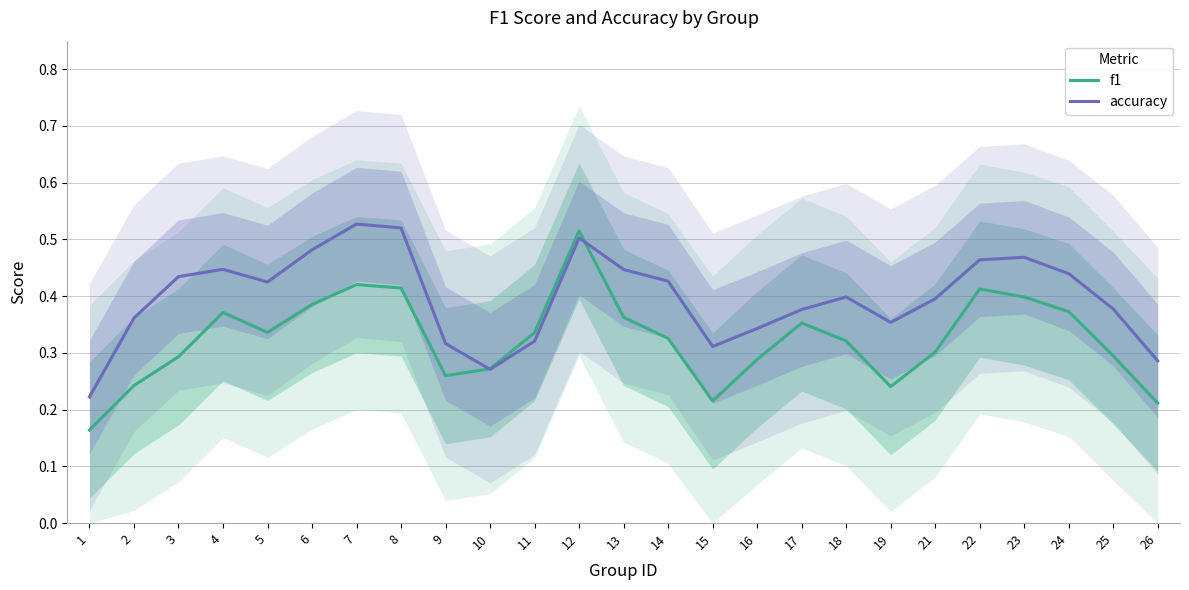

How many categories are shown in the chart?

25